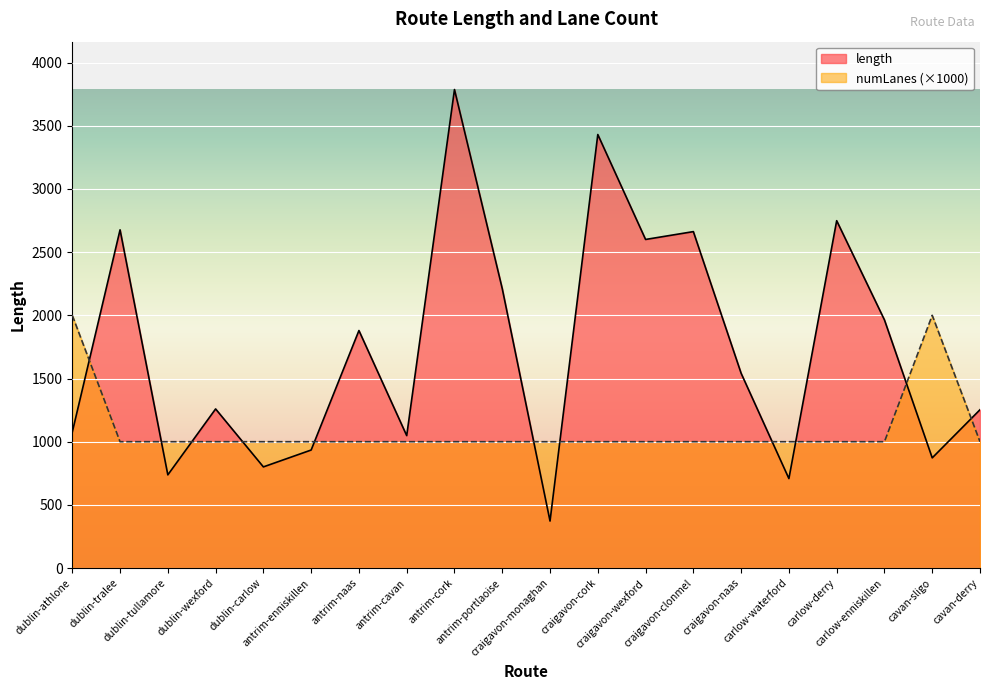

Rank the series at carlow-waterford from lowest to highest value.

length, numLanes (×1000)